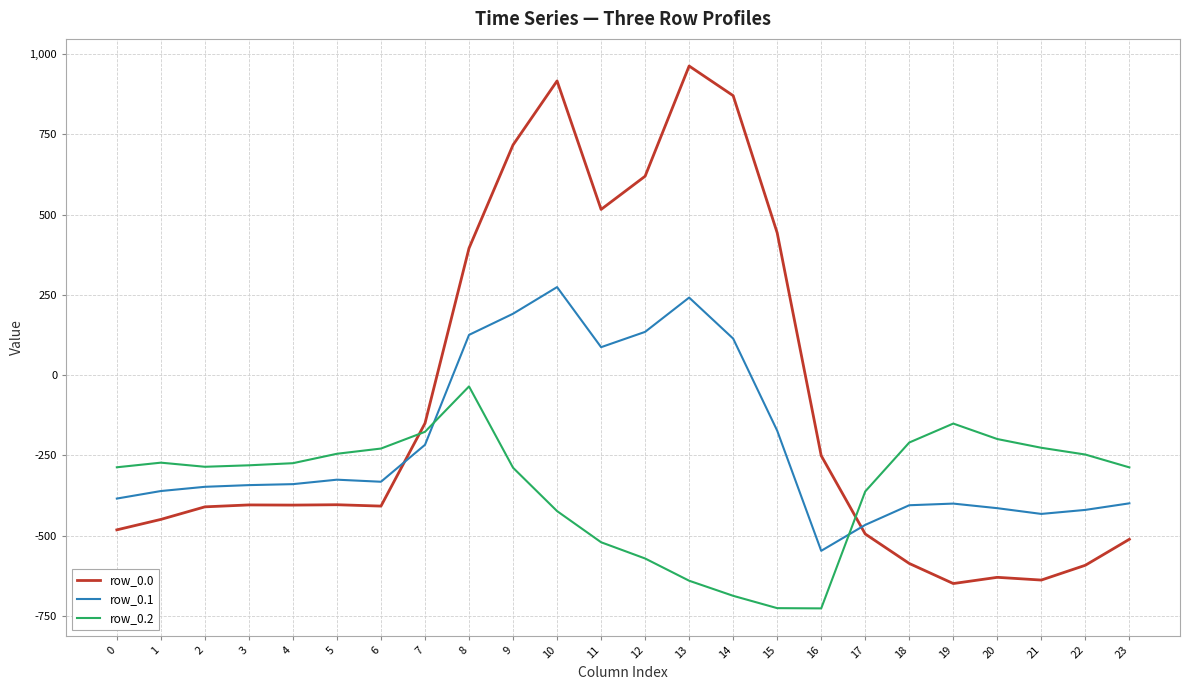

Which label corresponds to the largest value in the chart?

13